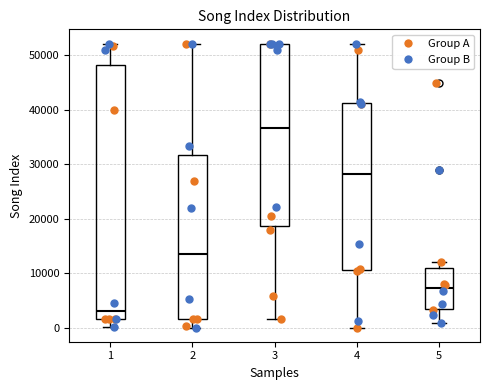

Reading left to right, transcribe this box plot: for each box, give where its median line is, the range the box spans, and where its two whiskers end, as read against the y-axis. The values are not printed on the chart, so give them approximately, as read against the axis.

1: median 3000, box 2000 to 48000, whiskers 0 to 52000
2: median 14000, box 2000 to 32000, whiskers 0 to 52000
3: median 37000, box 19000 to 52000, whiskers 2000 to 52000
4: median 28000, box 11000 to 41000, whiskers 0 to 52000
5: median 7000, box 4000 to 11000, whiskers 1000 to 12000